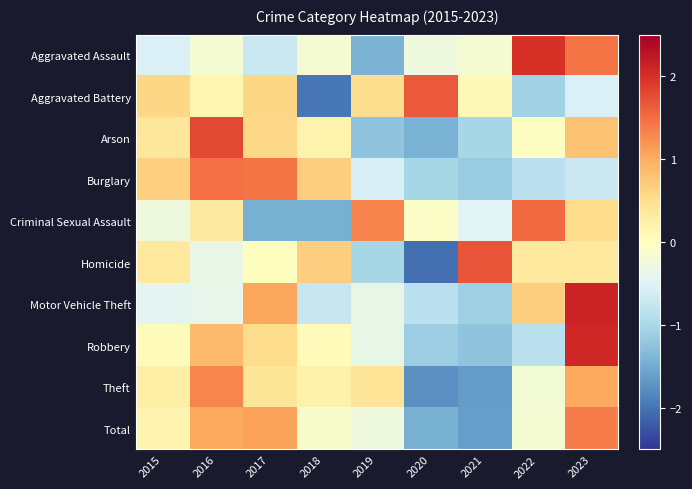

What is the minimum value shown in the chart?

-2.0